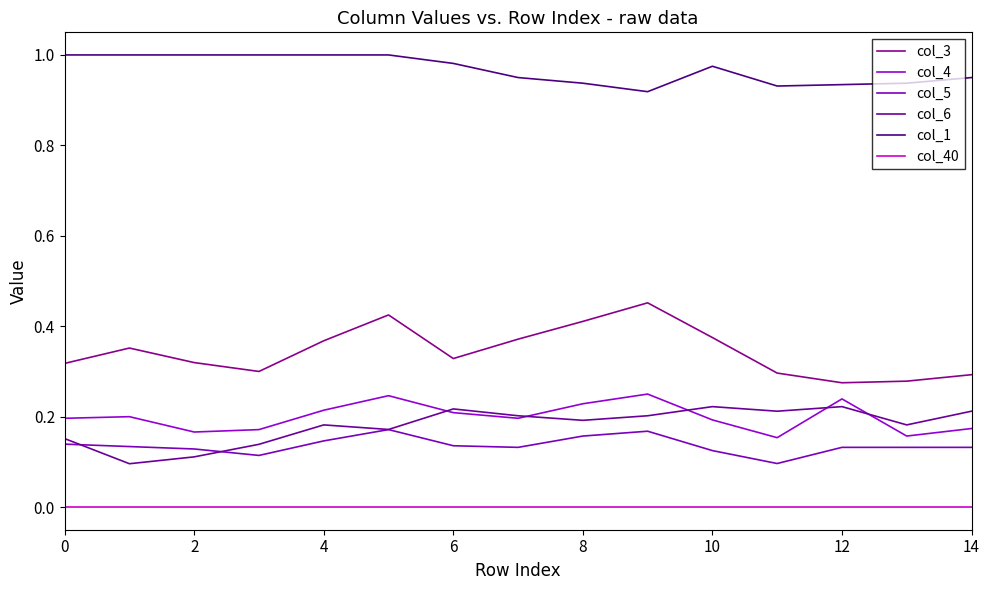

What is the maximum value shown in the chart?

1.0